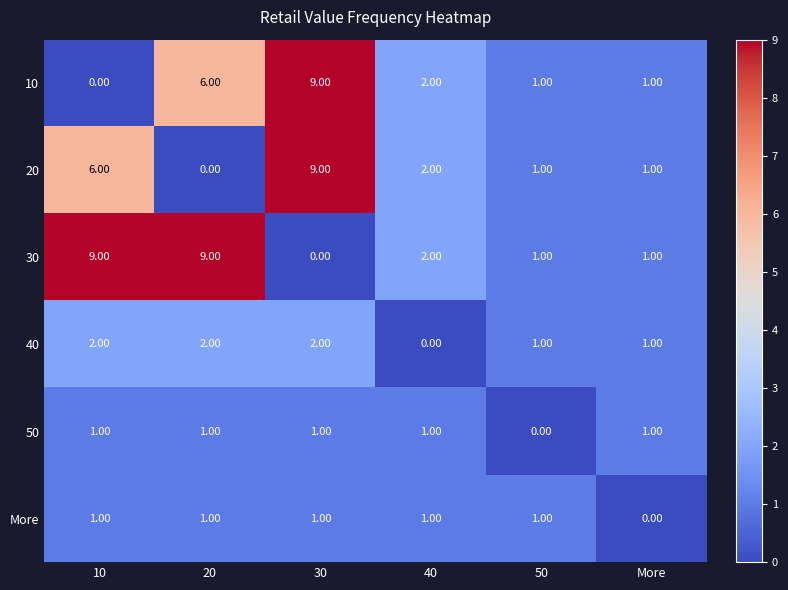

Which category has the lowest value in the More series?

More